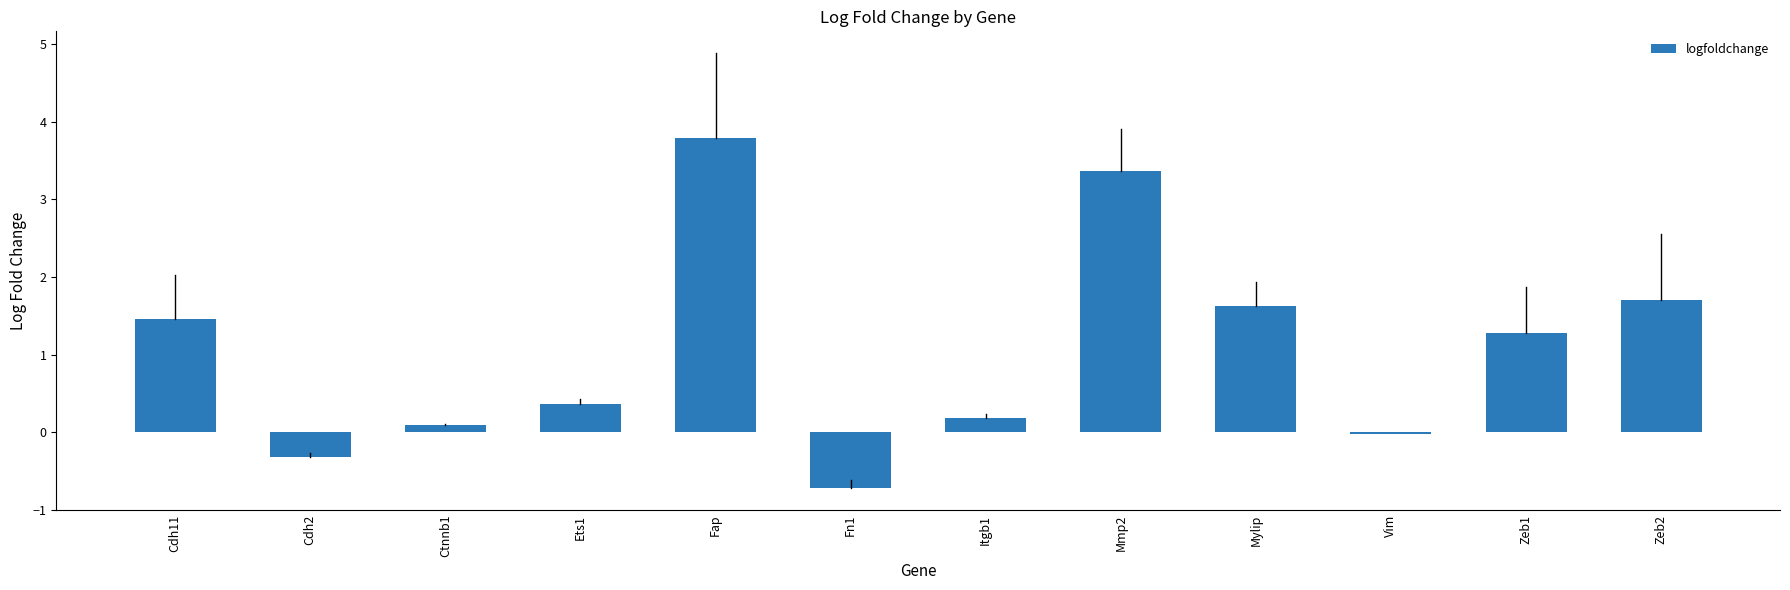

The value at Fap is 3.8. True or false?

True